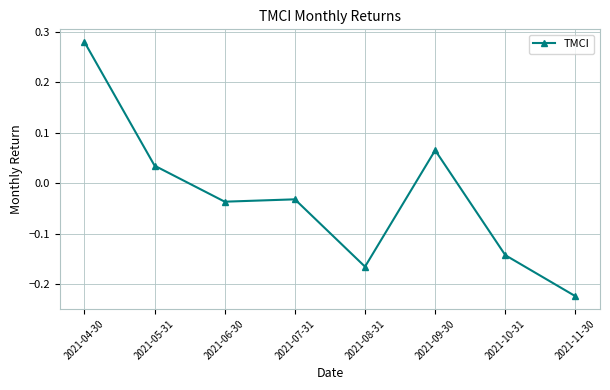

What is the label of the 5th point from the right?

2021-07-31